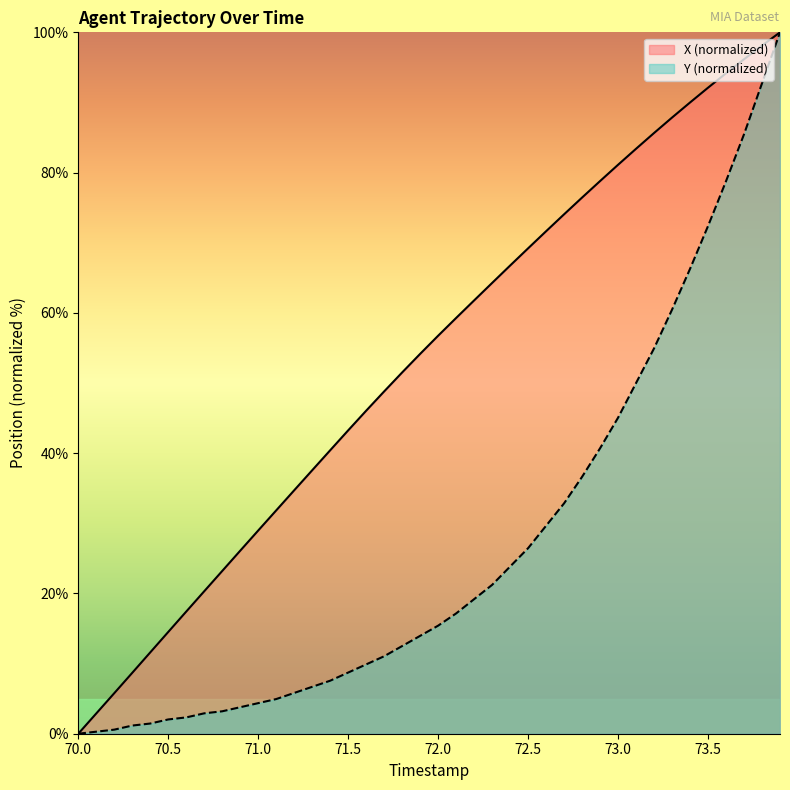

True or false: Y (normalized) has a value of 2.0 at 70.5.

True